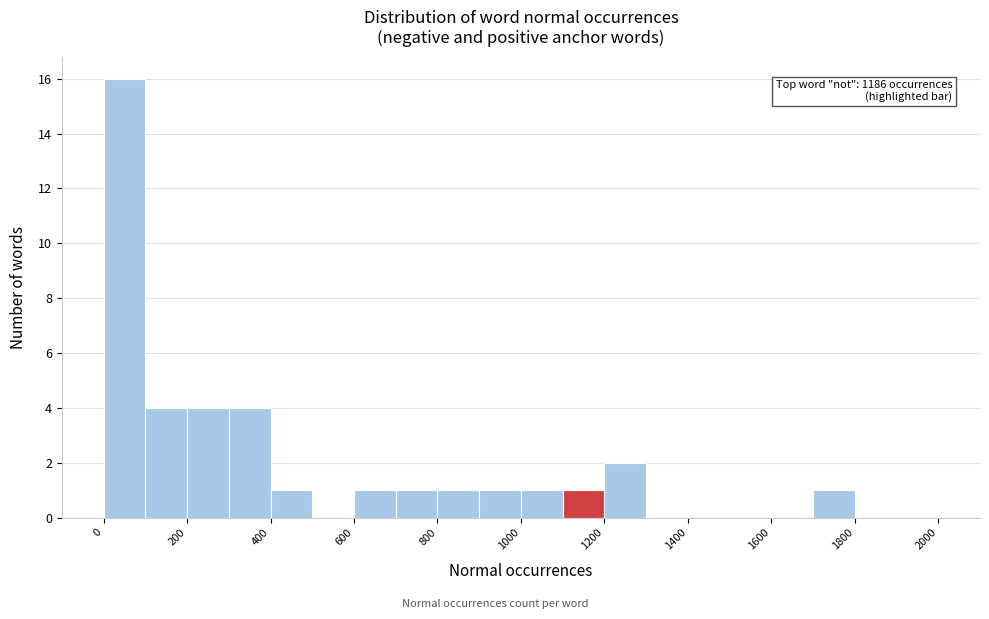

Over which range of the x-axis is the bar tallest?

0 to 100